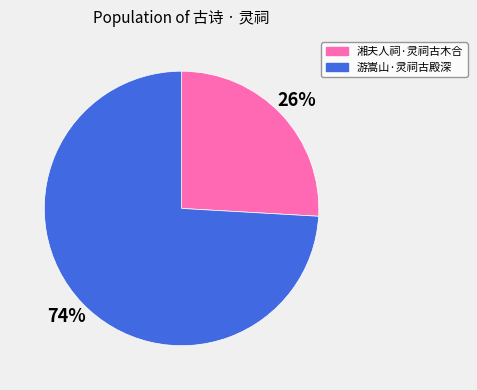

Is there a majority slice in this chart?

Yes